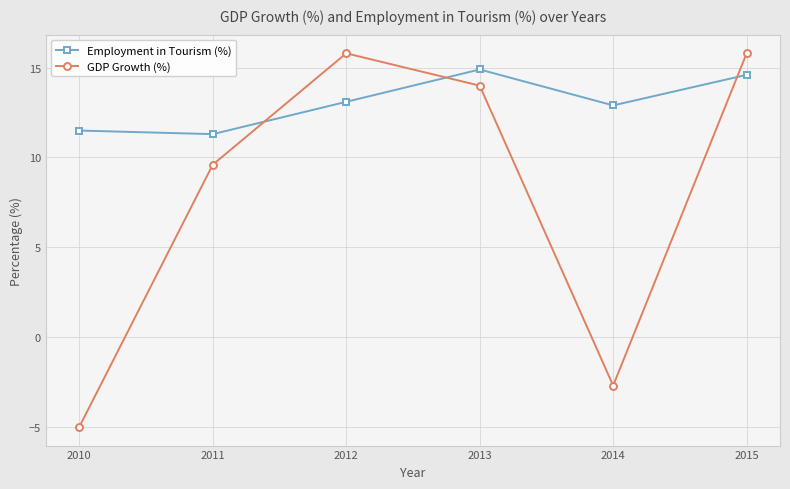

What is the difference between the second highest and minimum values in the Employment in Tourism (%) series?

3.3